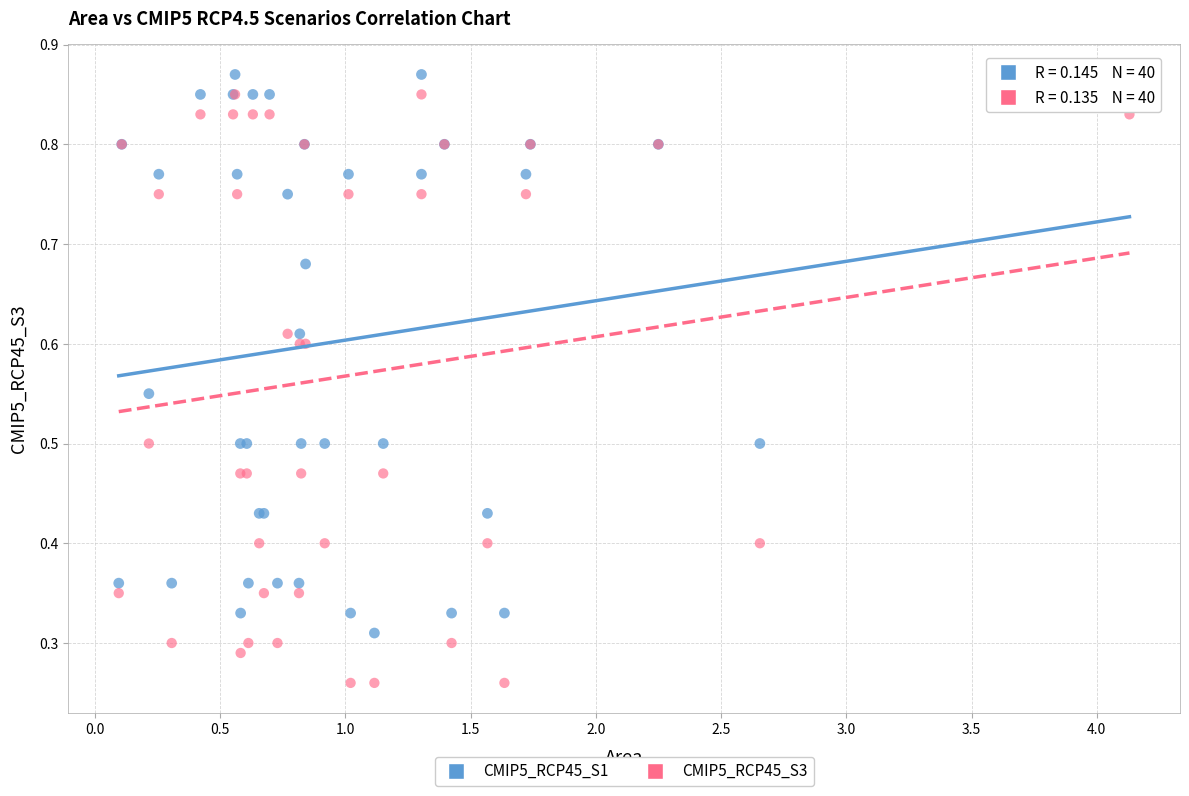

Which series has the widest spread of Y values?

CMIP5_RCP45_S3